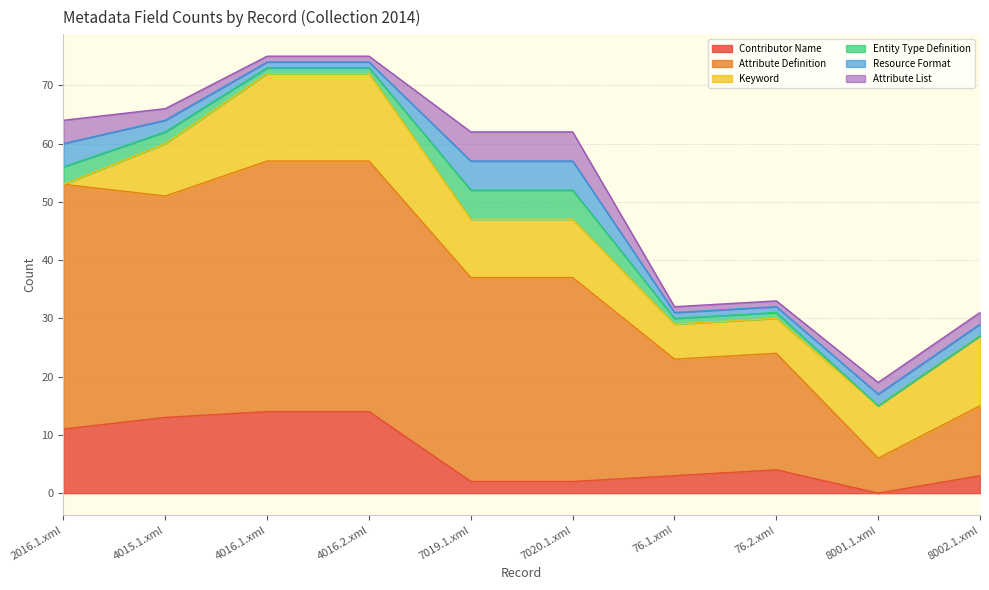

What is the label of the 6th point from the left?

7020.1.xml